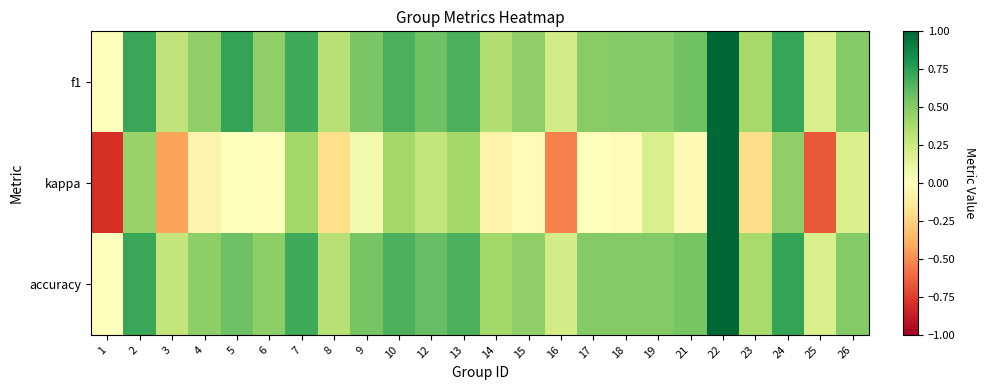

What is the difference between the highest and lowest values at 3?

0.7